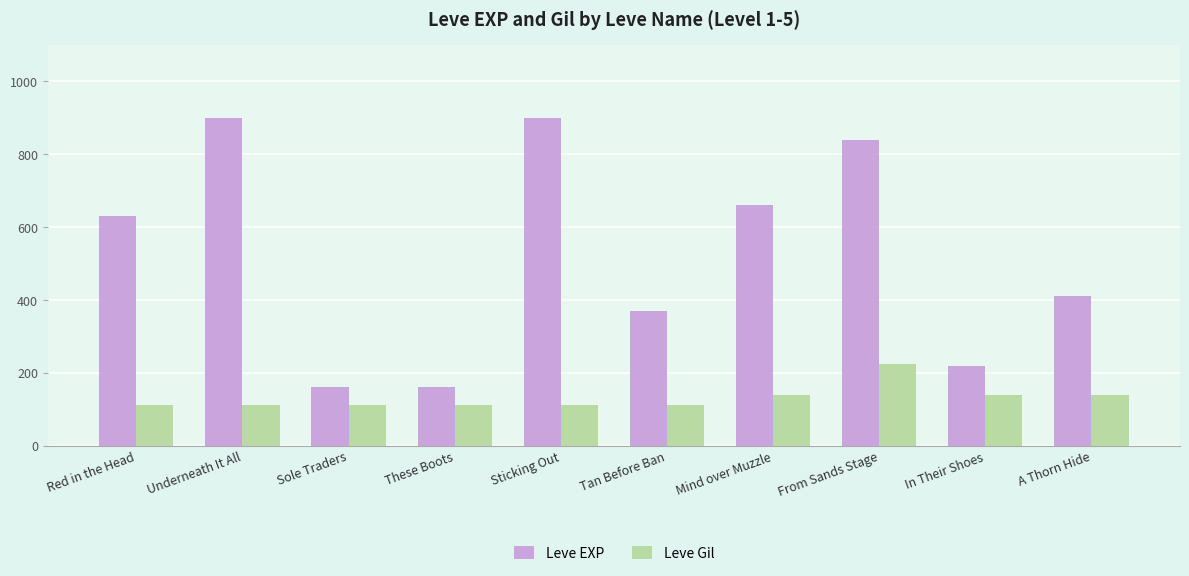

What position from the right is Underneath It All?

9